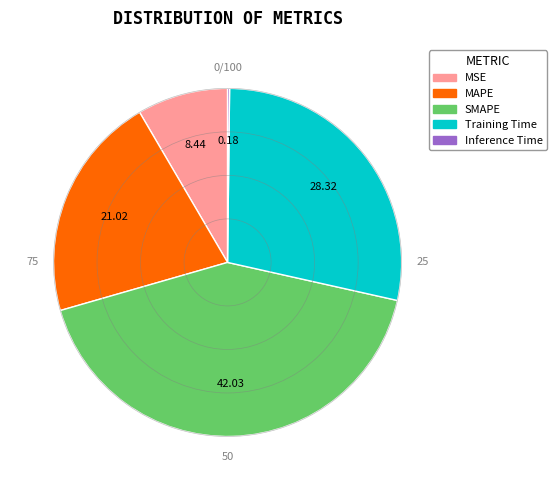

True or false: MSE accounts for 19% of the total.

False